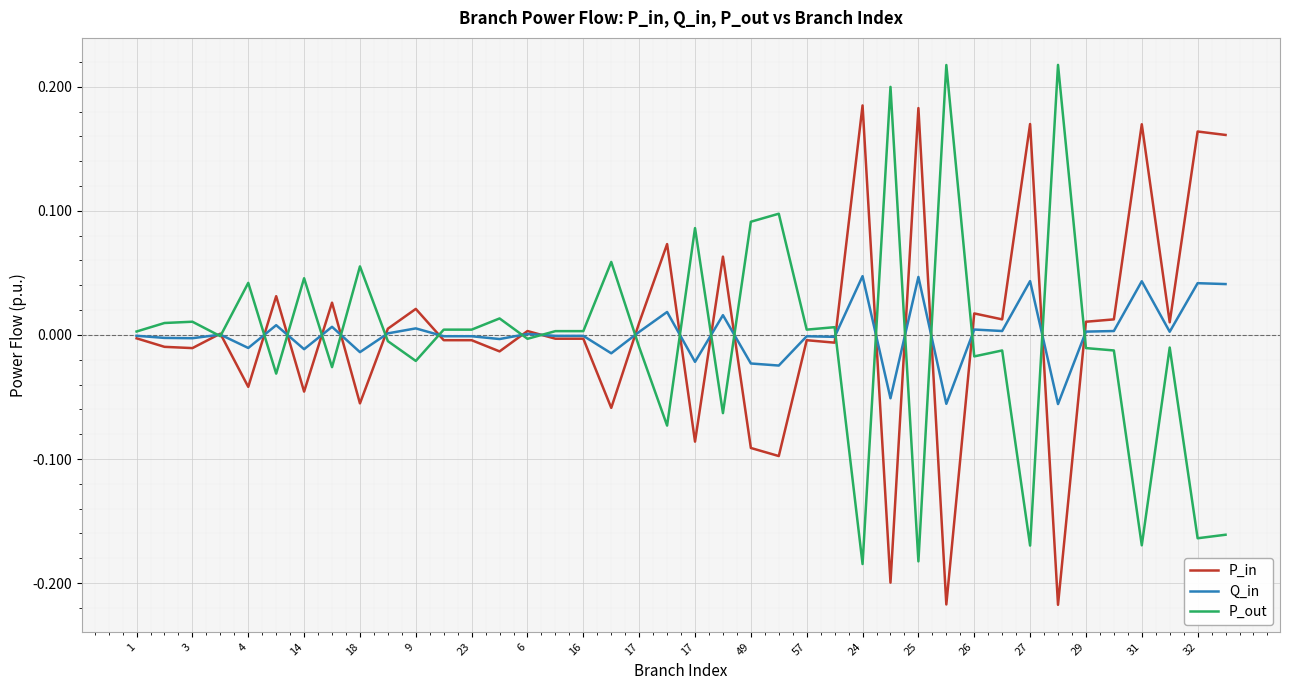

Rank the series by their maximum value, from highest to lowest.

P_out, P_in, Q_in